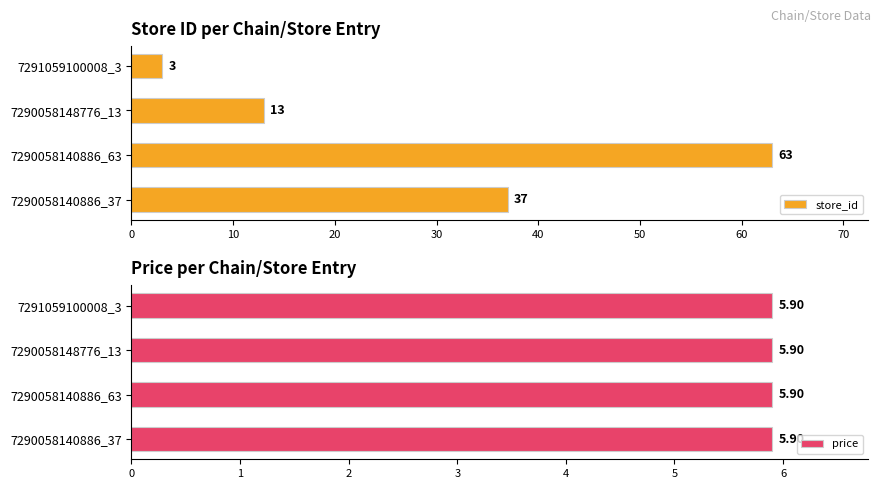

How many store_id values are between 13 and 63?

3